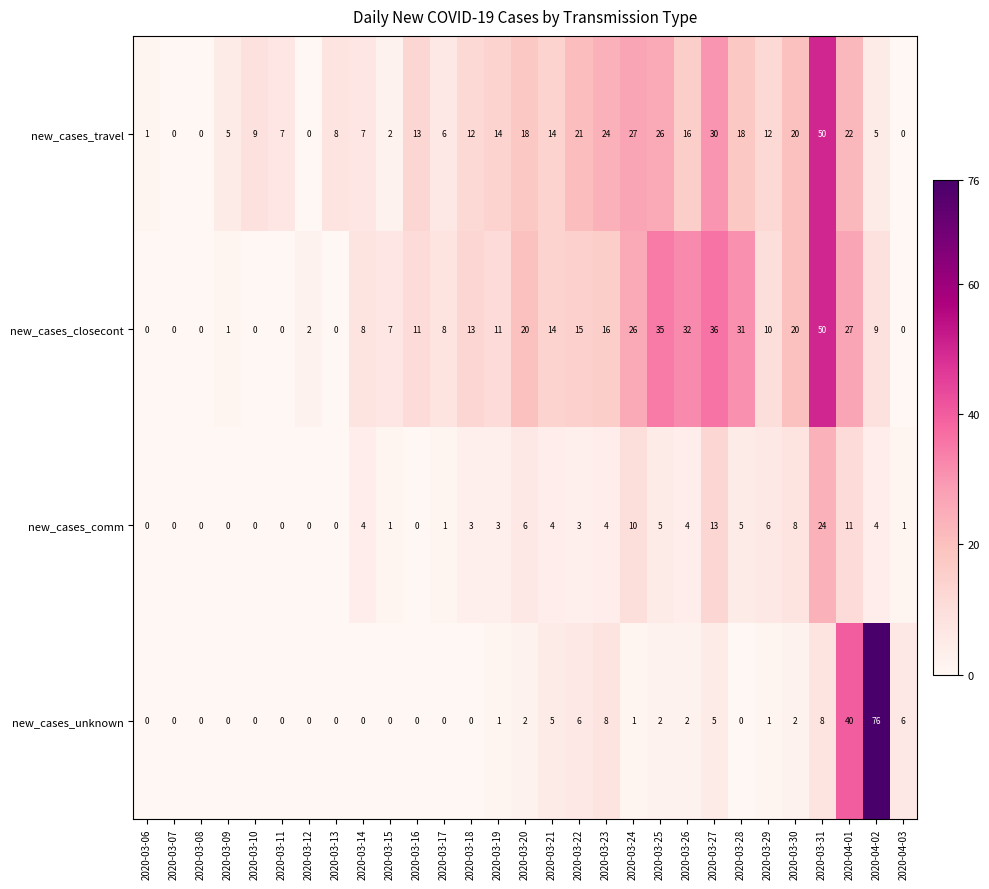

What is the difference between the highest and lowest values at 2020-03-26?

30